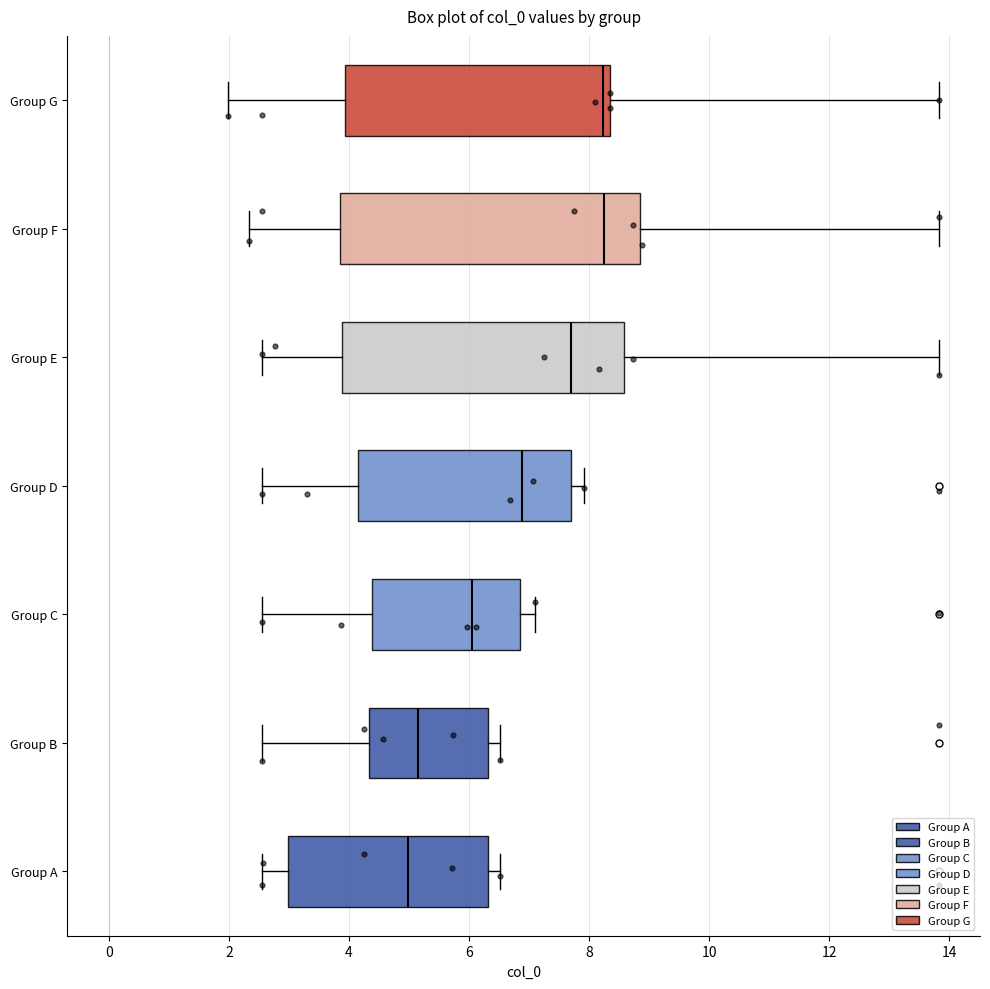

Reading bottom to top, transcribe this box plot: for each box, give where its median line is, the range the box spans, and where its two whiskers end, as read against the x-axis. The values are not printed on the chart, so give them approximately, as read against the axis.

Group A: median 5.0, box 3.0 to 6.4, whiskers 2.6 to 6.6
Group B: median 5.2, box 4.4 to 6.4, whiskers 2.6 to 6.6
Group C: median 6.0, box 4.4 to 6.8, whiskers 2.6 to 7.0
Group D: median 6.8, box 4.2 to 7.8, whiskers 2.6 to 8.0
Group E: median 7.8, box 3.8 to 8.6, whiskers 2.6 to 13.8
Group F: median 8.2, box 3.8 to 8.8, whiskers 2.4 to 13.8
Group G: median 8.2, box 4.0 to 8.4, whiskers 2.0 to 13.8